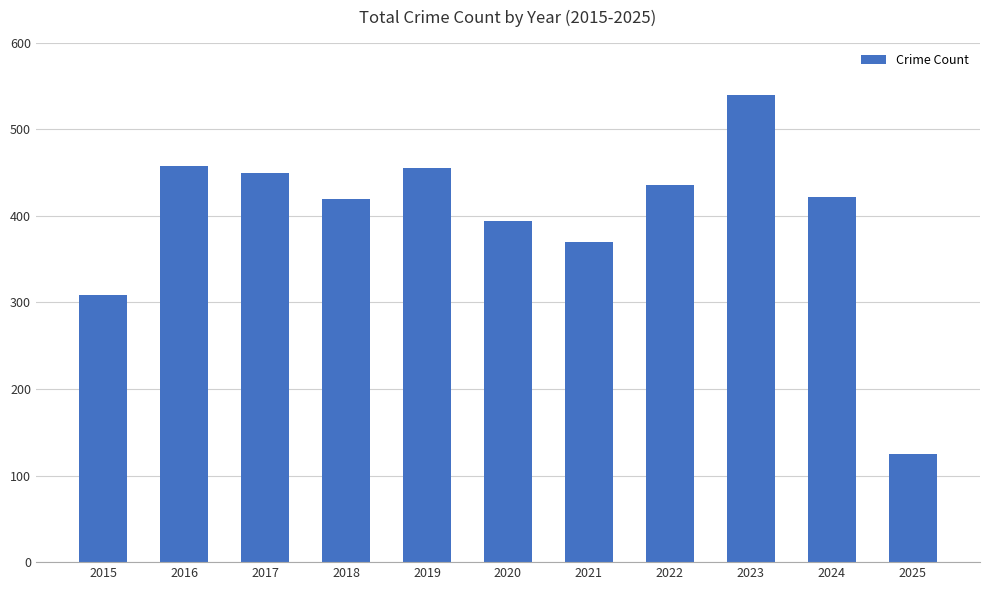

Which category has the lowest value across all series?

2025